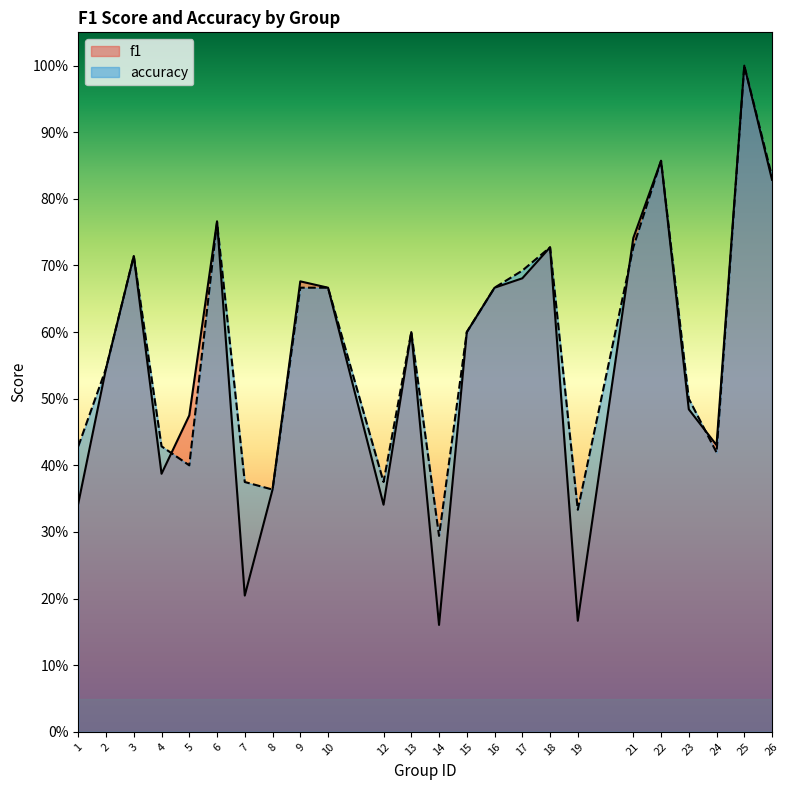

At which category is the sum across all series the highest?

25